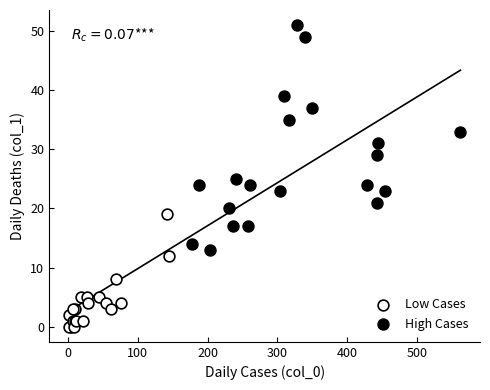

Which series reaches the maximum Y coordinate?

High Cases